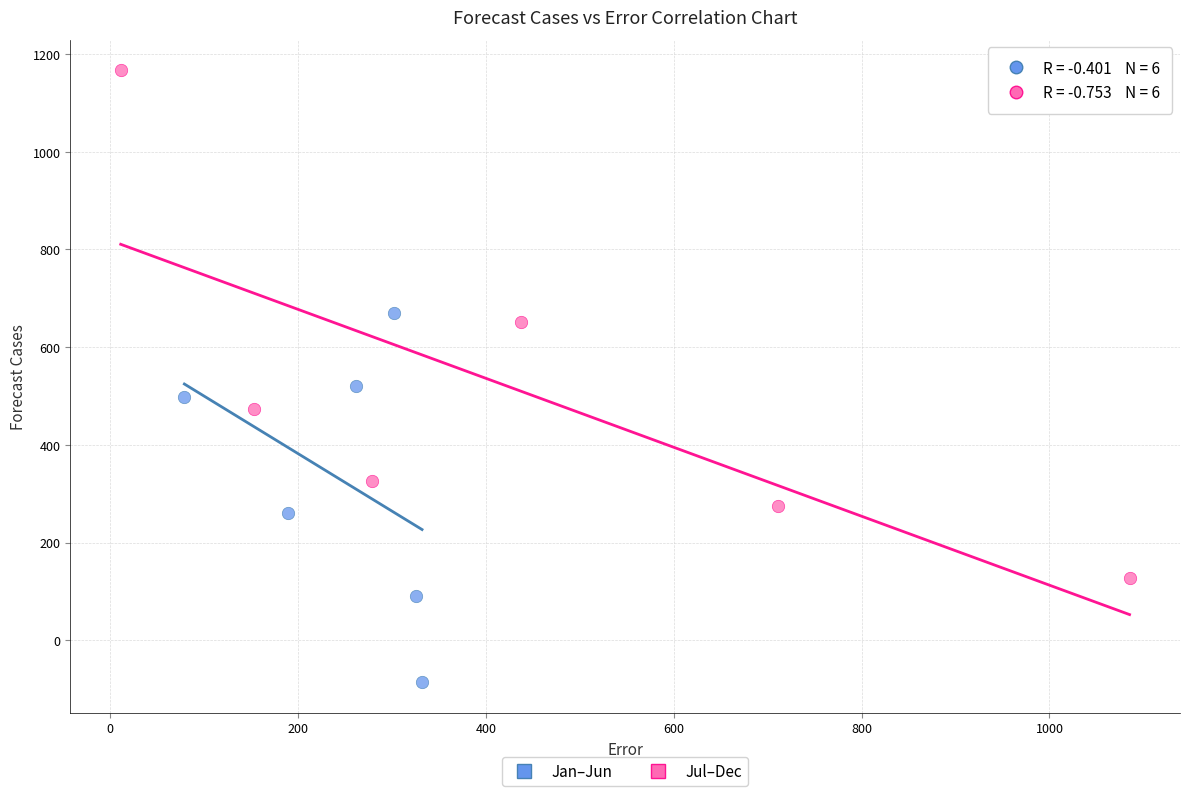

Which series contains the highest Y value?

Jul–Dec